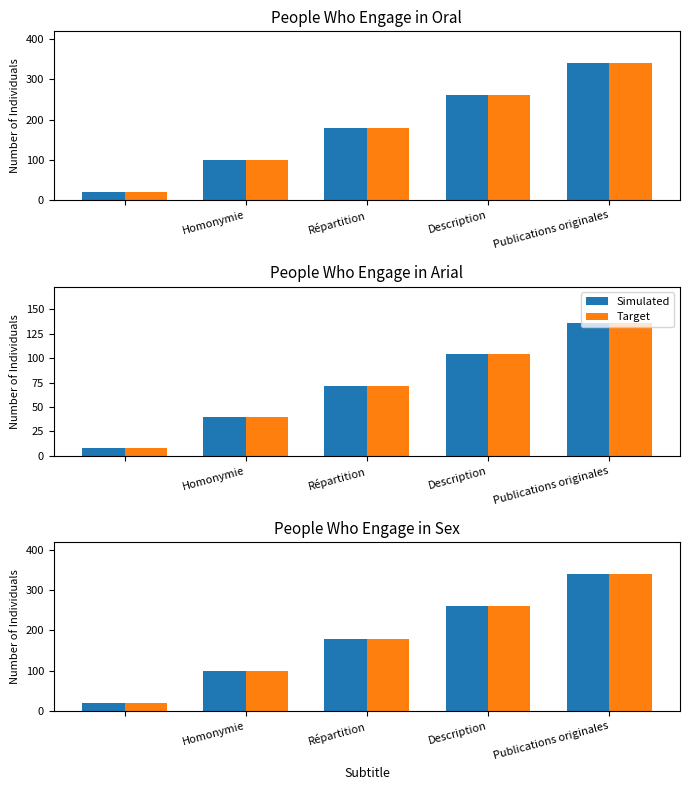

Rank the series by their maximum value, from highest to lowest.

Simulated, Target